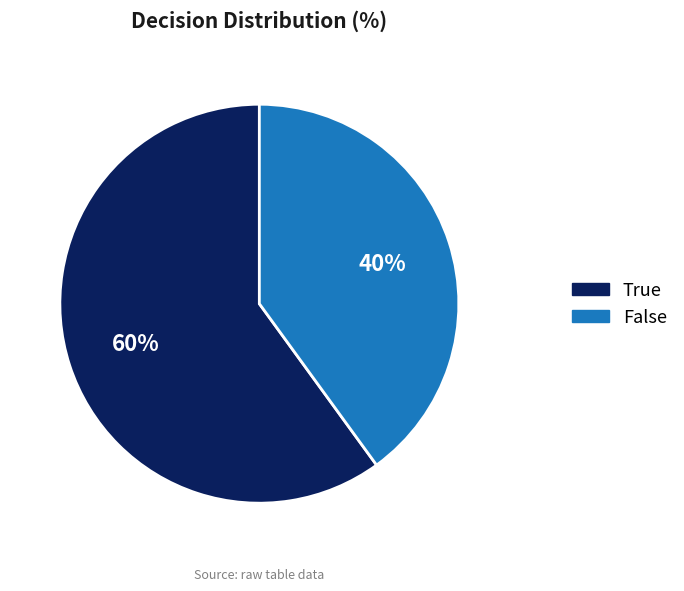

The False slice represents 40% of the pie. True or false?

True